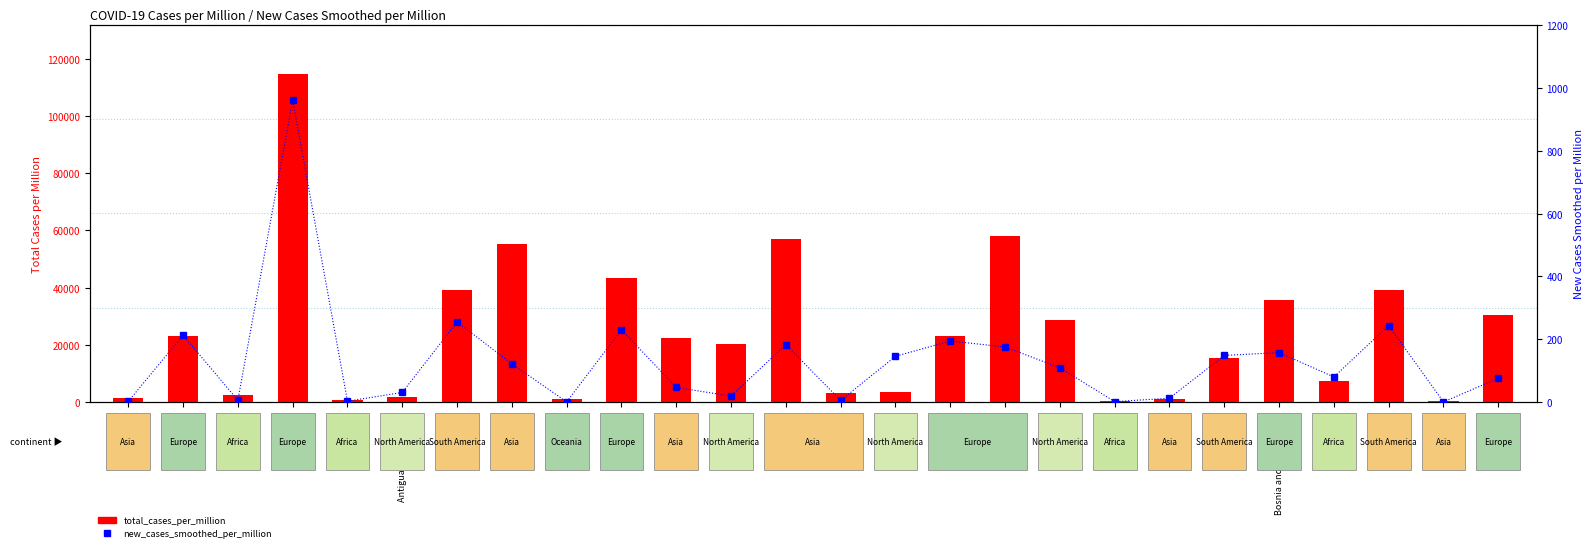

Reading right to left, transcribe all the data shown in this chart.

total_cases_per_million: 30359.5	397.7	39162.2	7384.3	35665.2	15507.2	1080.9	281.5	28811.4	58059.4	23246.4	3605.1	3192.2	56895.3	20371.4	22309.5	43220.4	1124.3	55201.8	39178.8	1878.9	566.3	114773.8	2351.8	22932.1	1381.4
new_cases_smoothed_per_million: 75.9	0.3	243.7	79.9	157.6	148.4	12.4	1.3	109.2	175.4	194.5	145.7	5.0	182.9	18.9	46.7	230.5	0.5	121.6	255.1	30.6	2.8	961.4	5.7	212.9	2.1